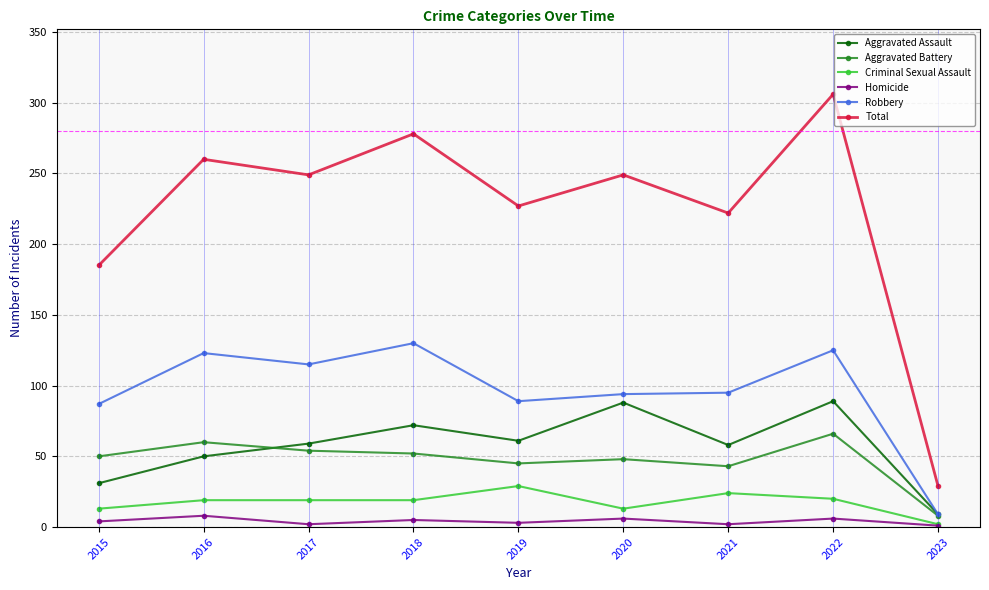

At which category does Homicide reach its first local peak?

2016